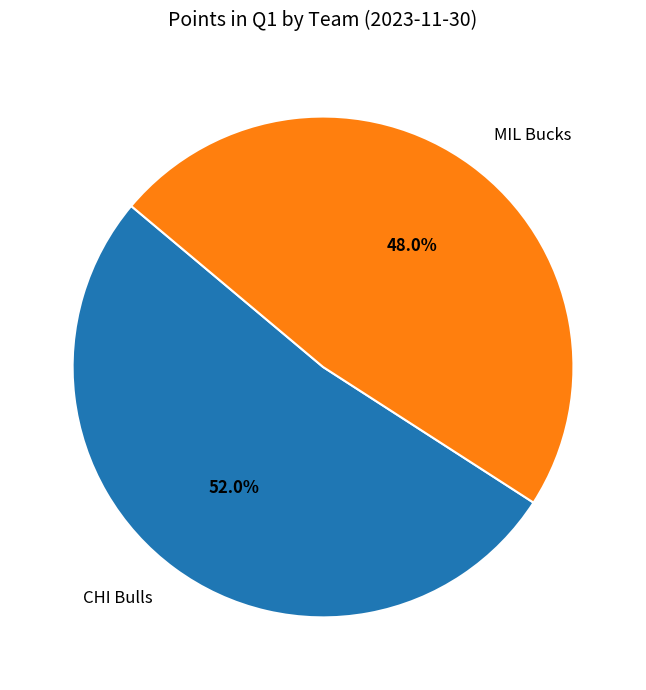

What percentage do CHI Bulls and MIL Bucks together represent?

100.0%